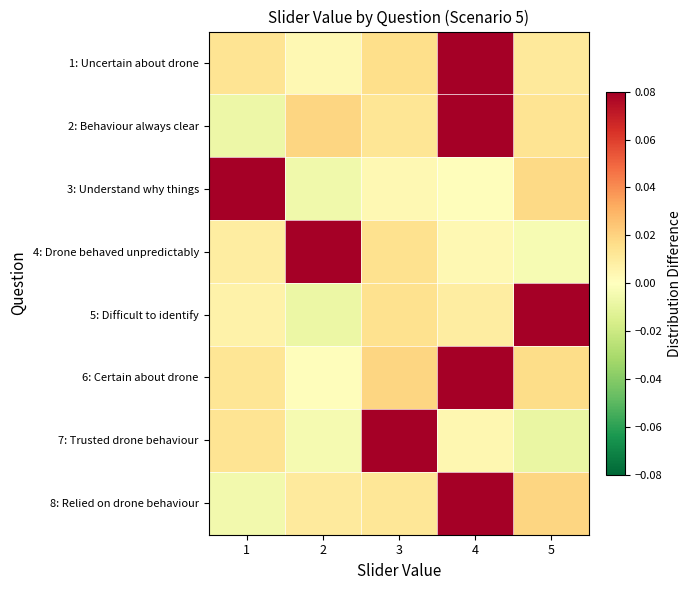

Which has a higher value, 2 or 5?

5